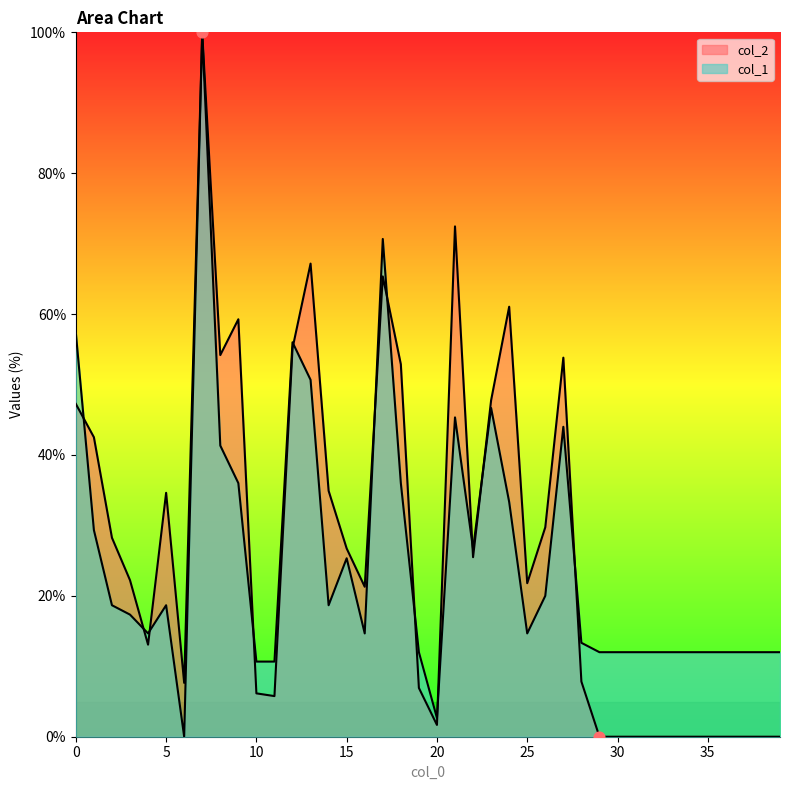

At which category is the sum across all series the highest?

7